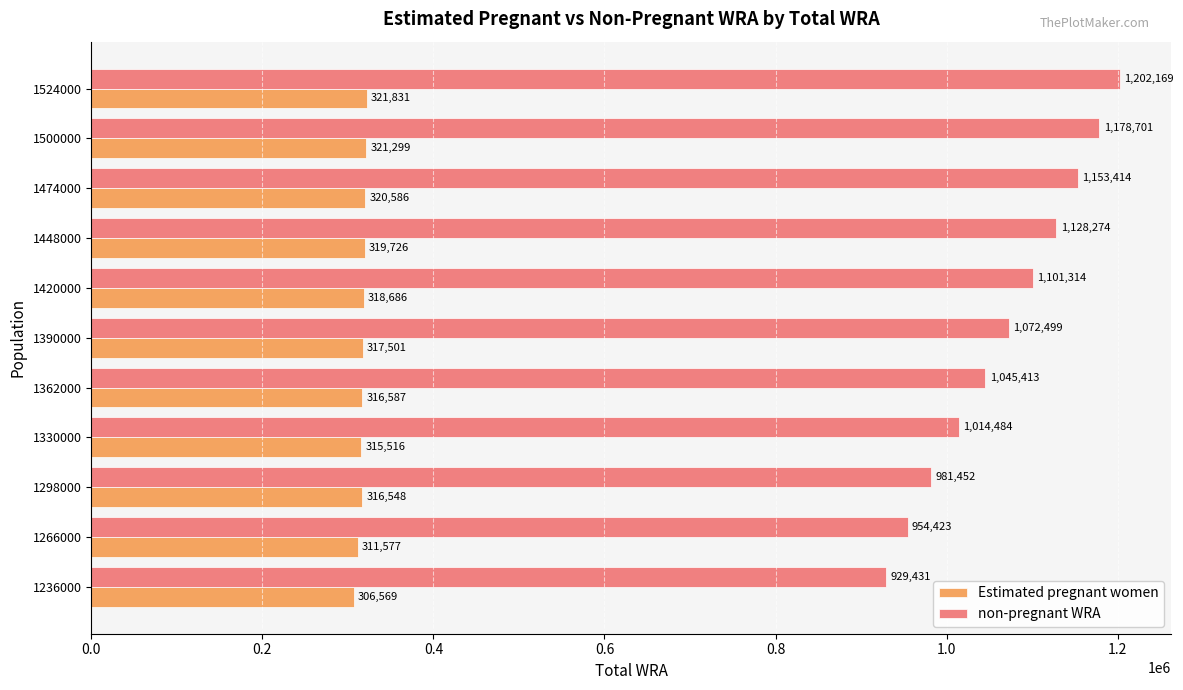

The value of non-pregnant WRA at 1330000 is 658505.6. True or false?

False